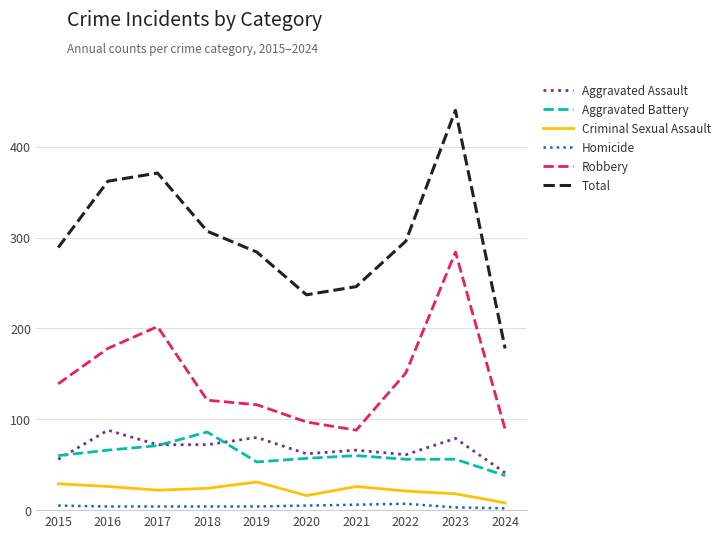

What is the sum of all Total values?

3010